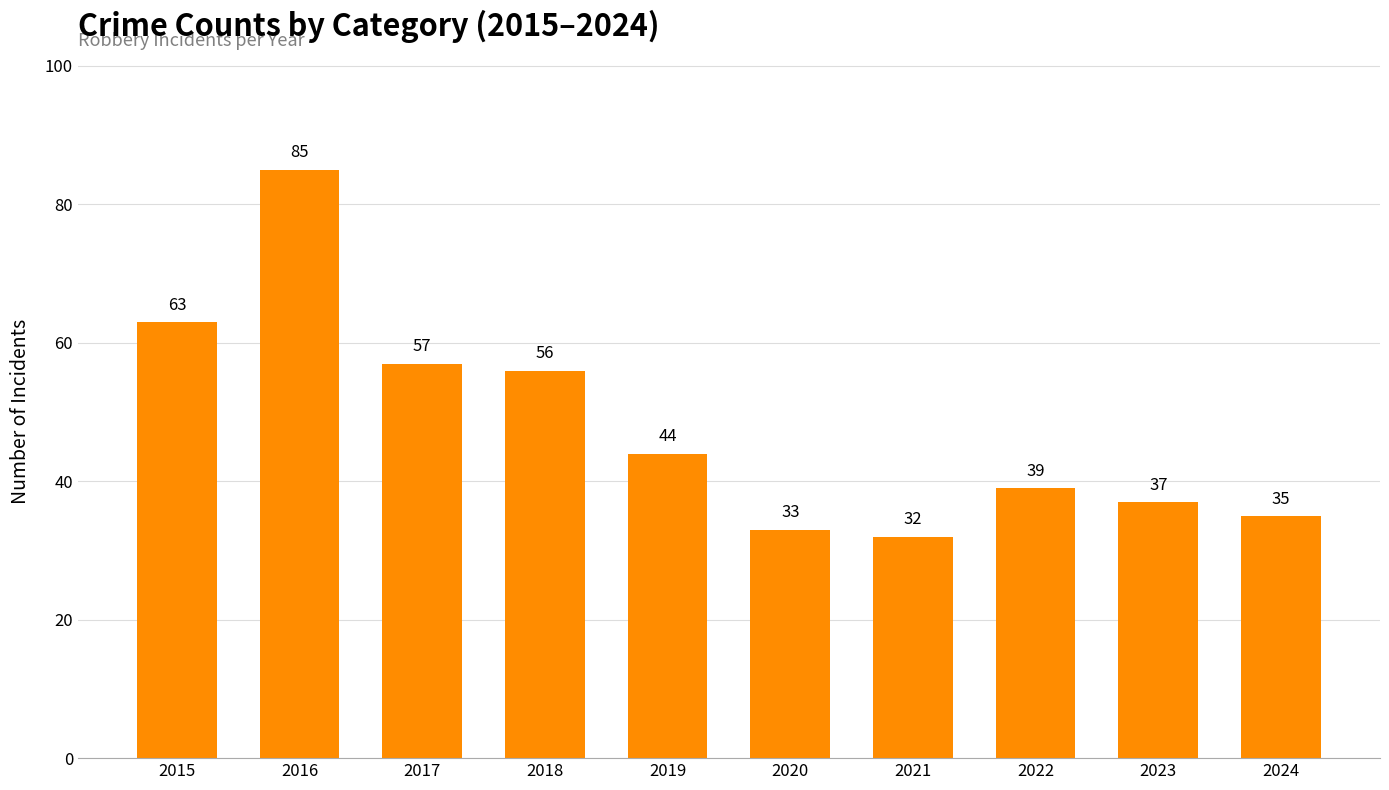

What is the approximate value at 2016, to the nearest 5?

85